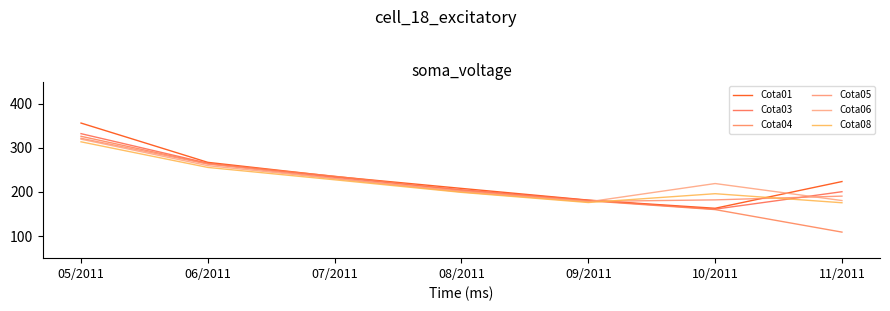

Does the chart display data point markers on the line(s)?

No